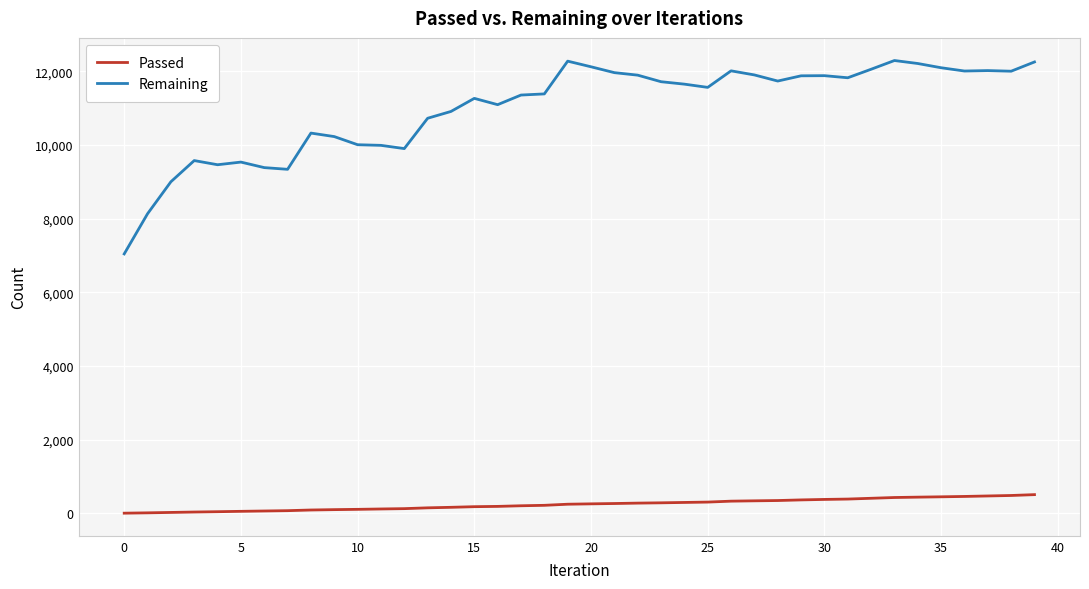

How many lines are shown in the chart?

2